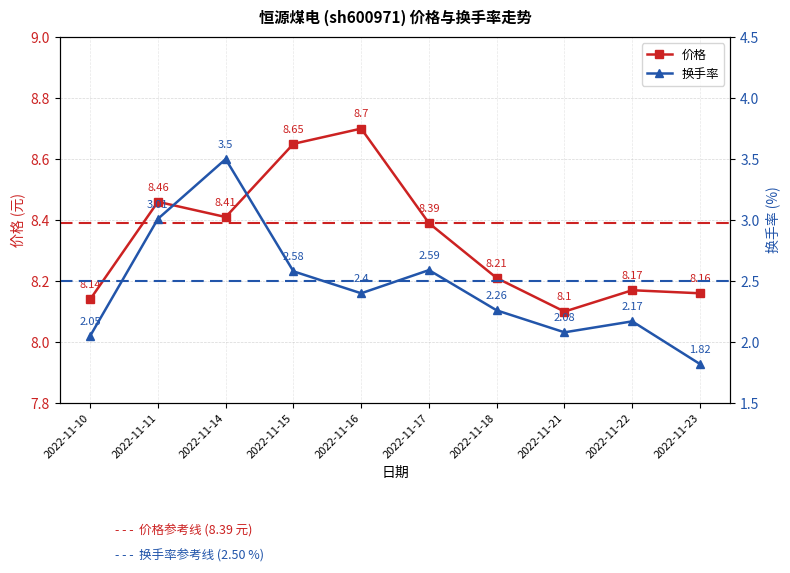

What is the difference between the 价格 values at 2022-11-21 and 2022-11-16?

0.6